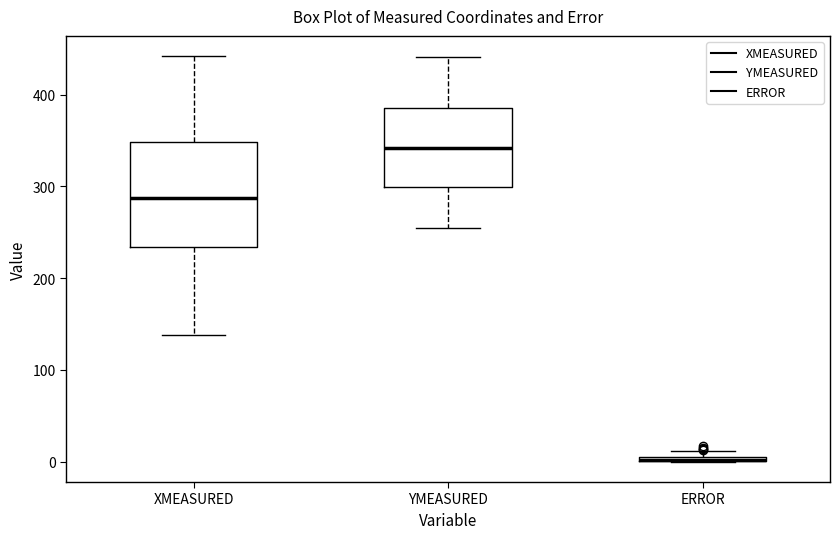

Where is the lower edge of the box for XMEASURED on the y-axis? The values are not printed on the chart, so give them approximately, as read against the axis.

230